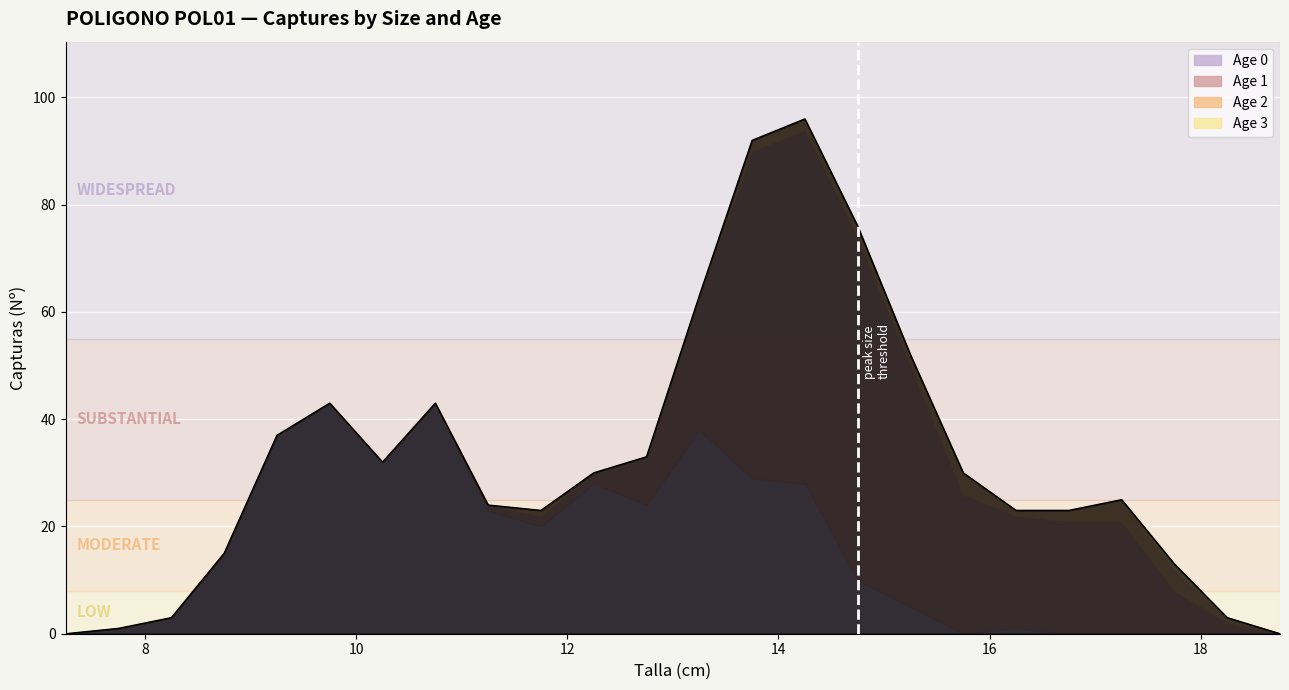

At which category does Age 1 reach its first local peak?

14.25